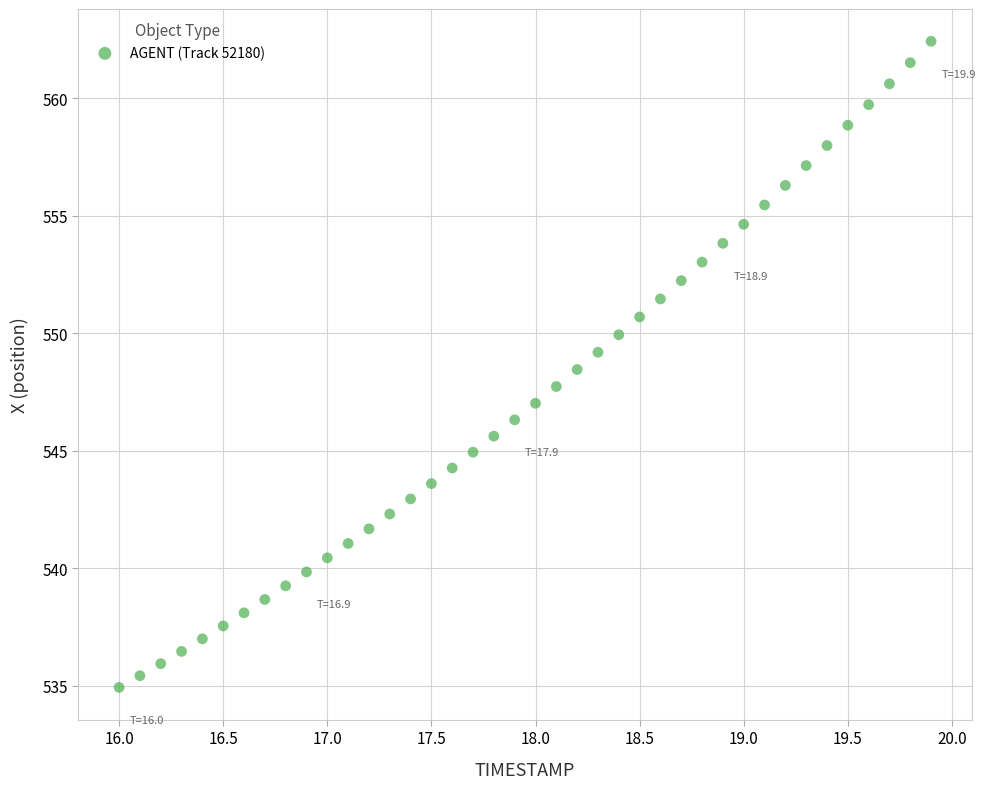

What is the range of X values (max minus min)?

3.9